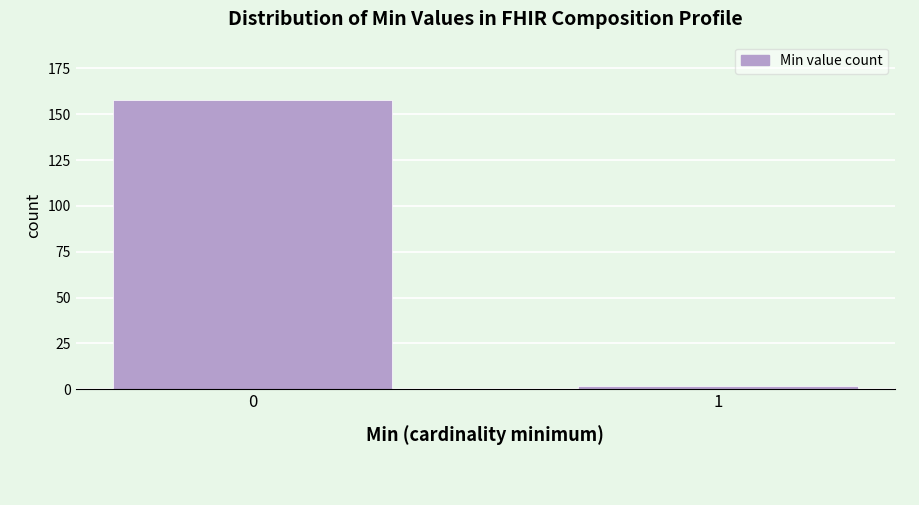

Reading left to right, extract all data points from this chart.

0=158	1=2